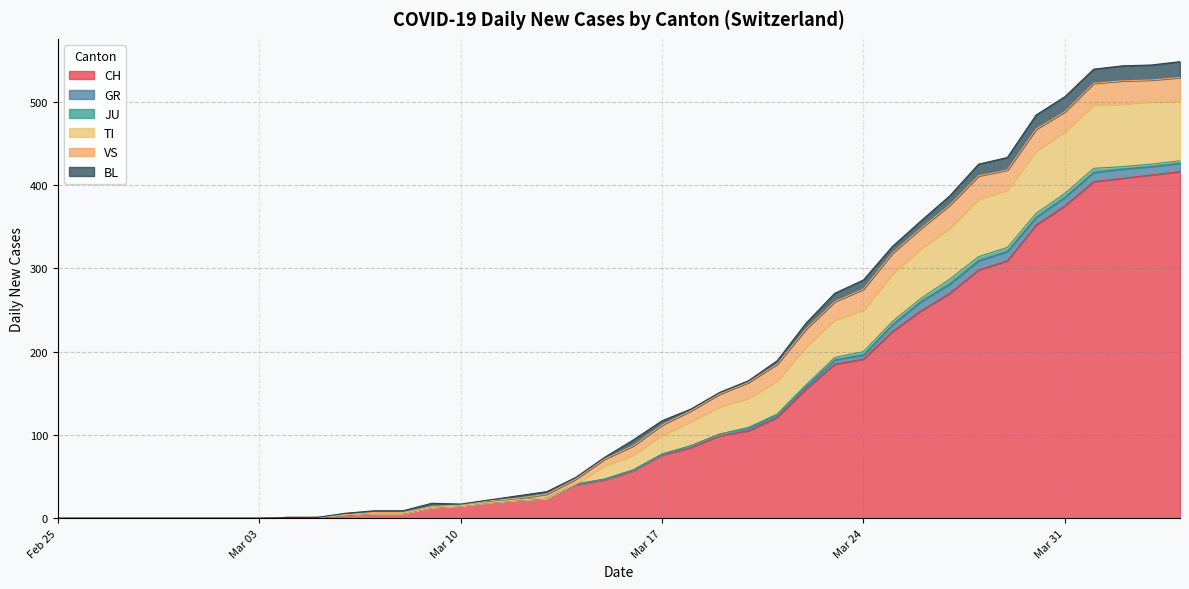

Which series changed the most between 2020-03-06 and 2020-03-23?

CH